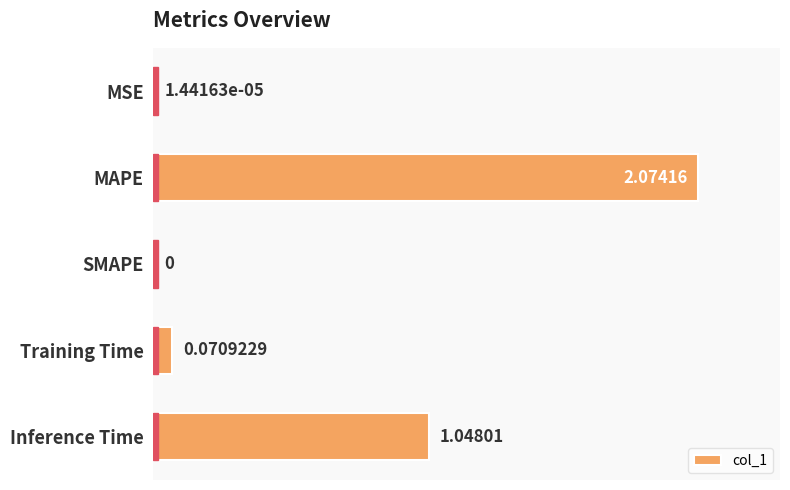

Between MAPE and Training Time, which is larger?

MAPE